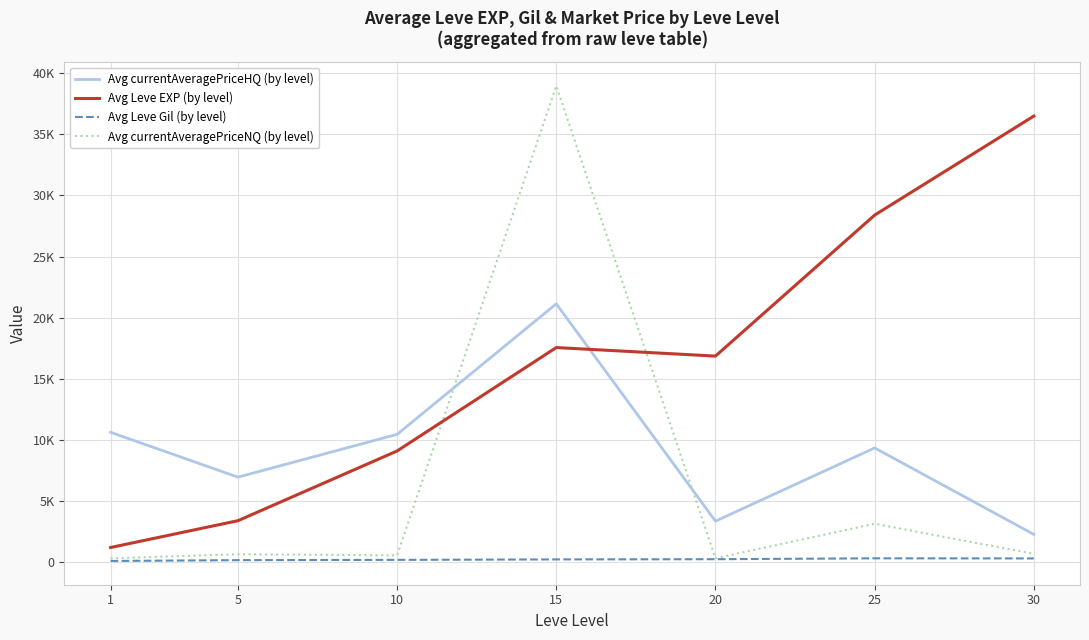

Which has a higher value, 20 or 30?

20